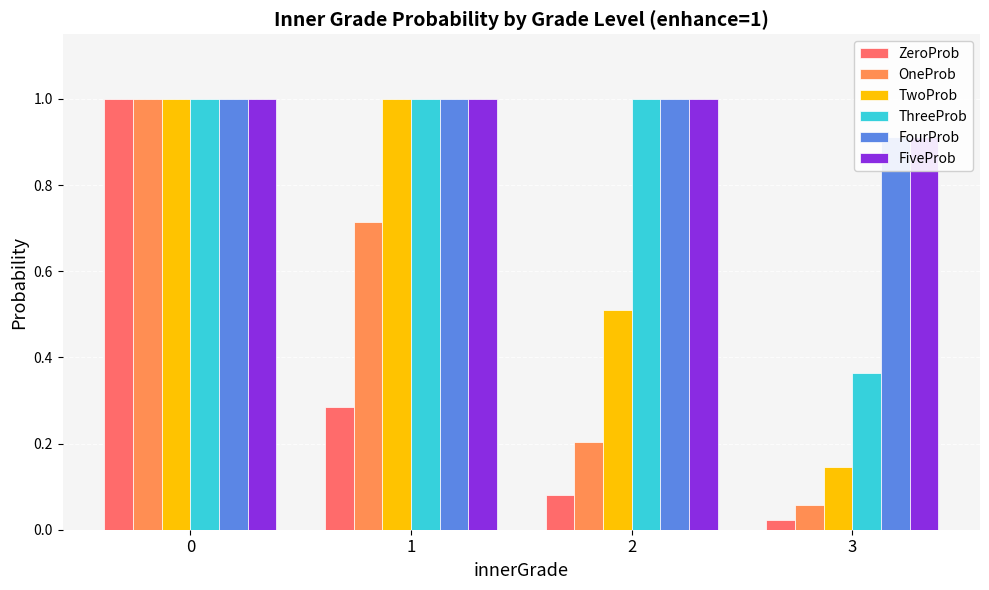

True or false: ZeroProb has a value of 0.1 at 2.

False